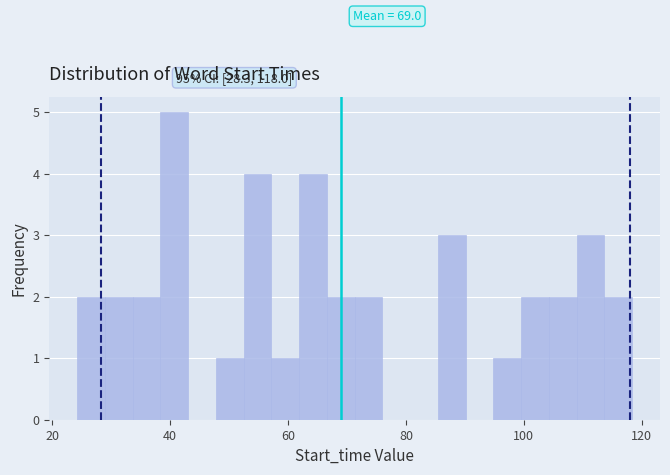

Read against the x-axis, roughly where is the centre of the tallest bar?

40